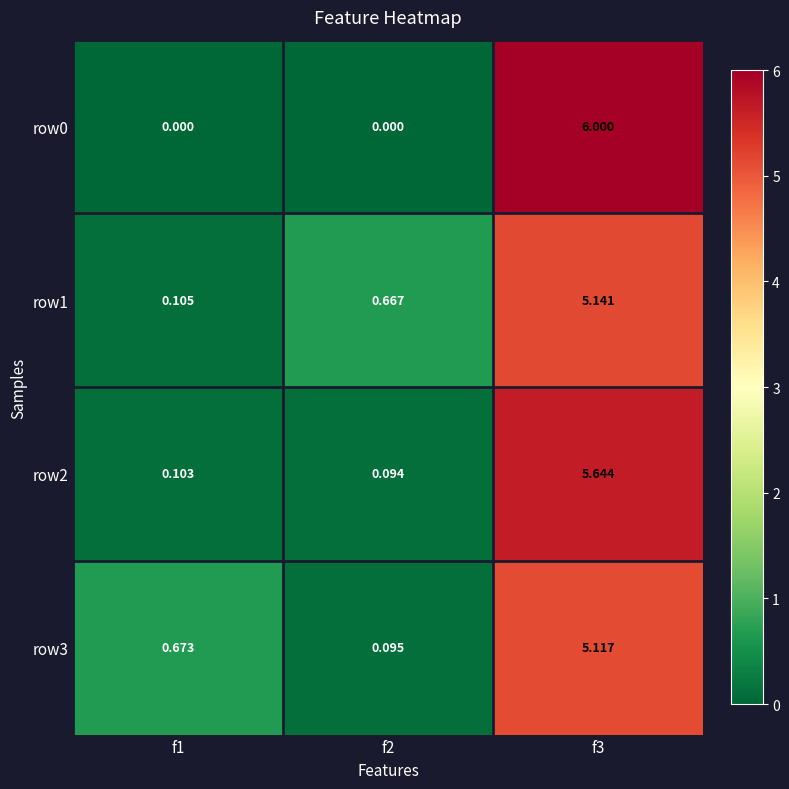

Is the value of row2 at f2 greater than the value of row0 at f2?

Yes